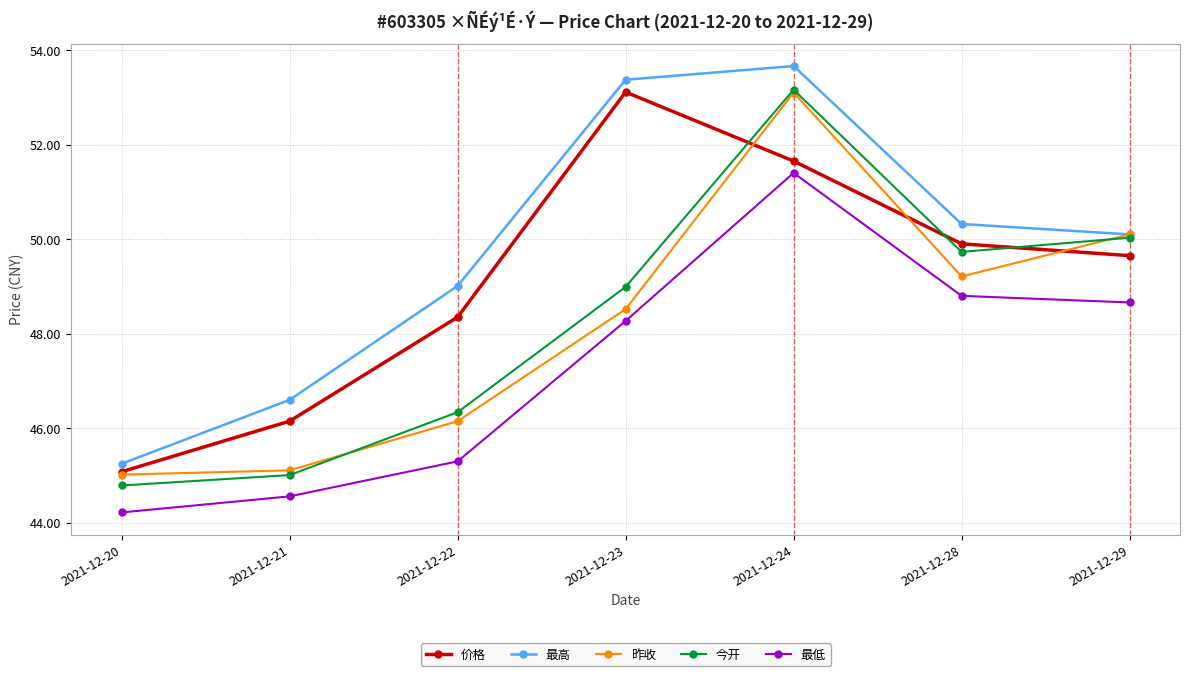

List the labels in order of 今开 value, largest first.

2021-12-24, 2021-12-29, 2021-12-28, 2021-12-23, 2021-12-22, 2021-12-21, 2021-12-20